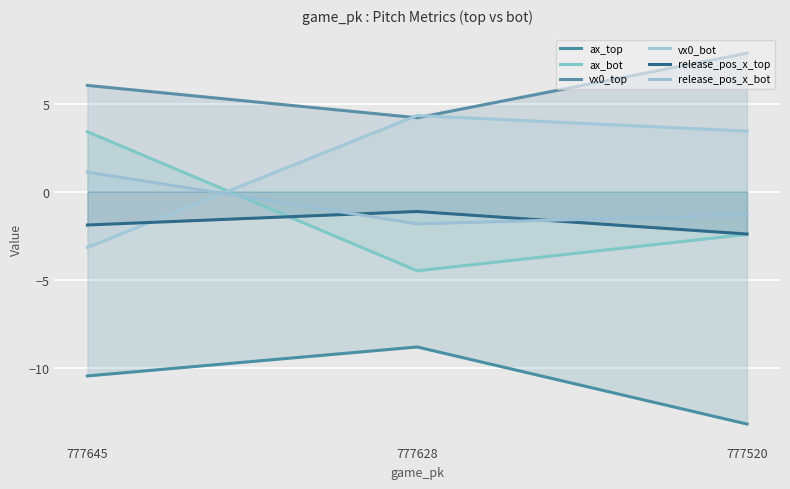

How many lines are shown in the chart?

6